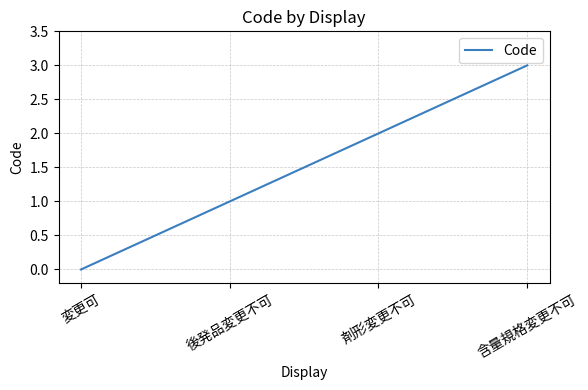

What position from the left is 剤形変更不可?

3